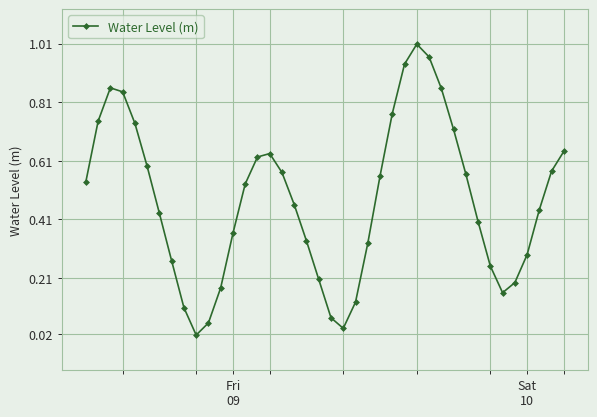

Count the number of categories in the chart.

40